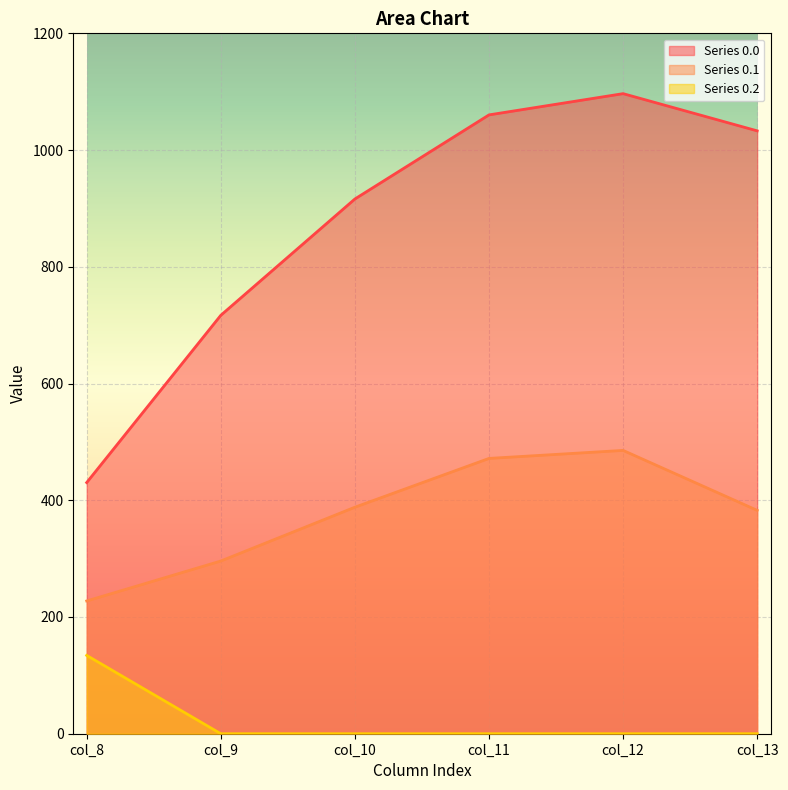

What is the greatest value displayed?

1096.7